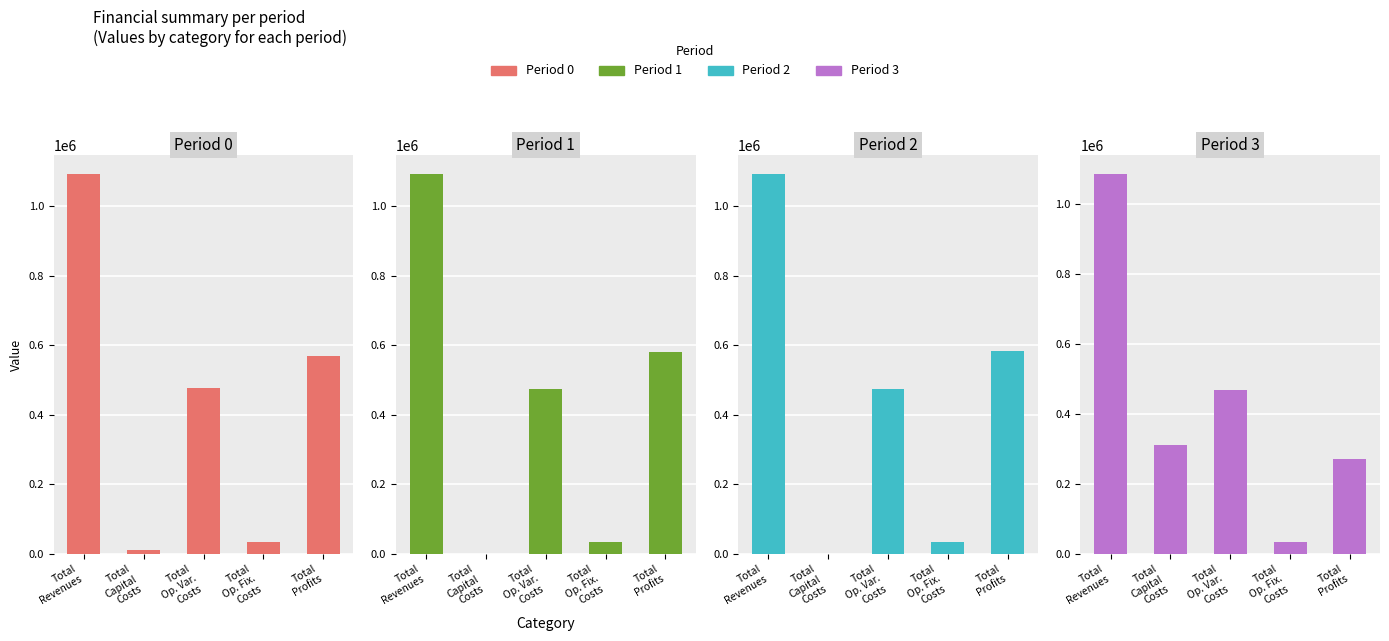

What is the difference between the second highest and second lowest values in the Period 0 series?

532743.5